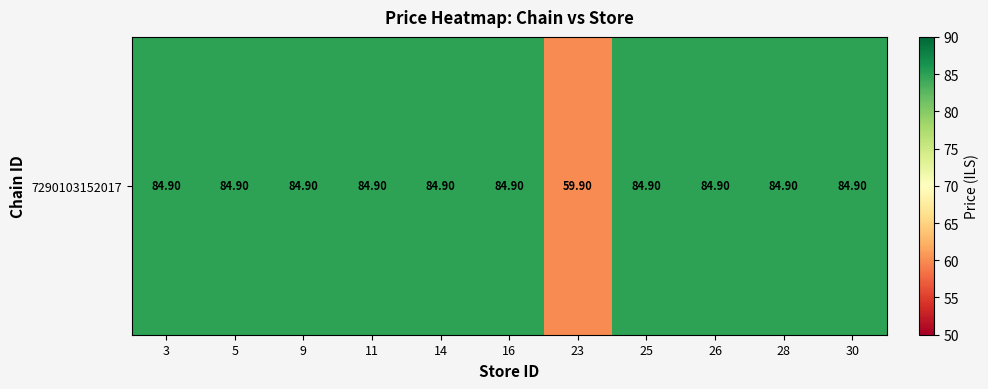

At which category does the chart reach its peak across all series?

3